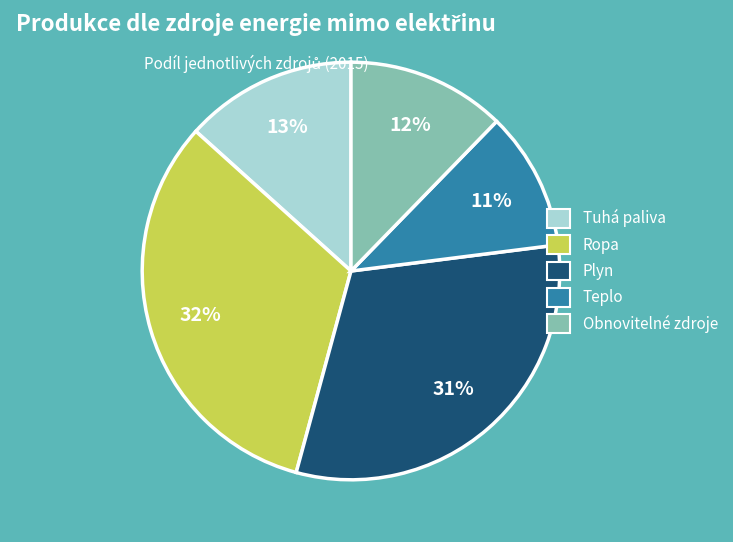

True or false: Teplo accounts for 11% of the total.

True